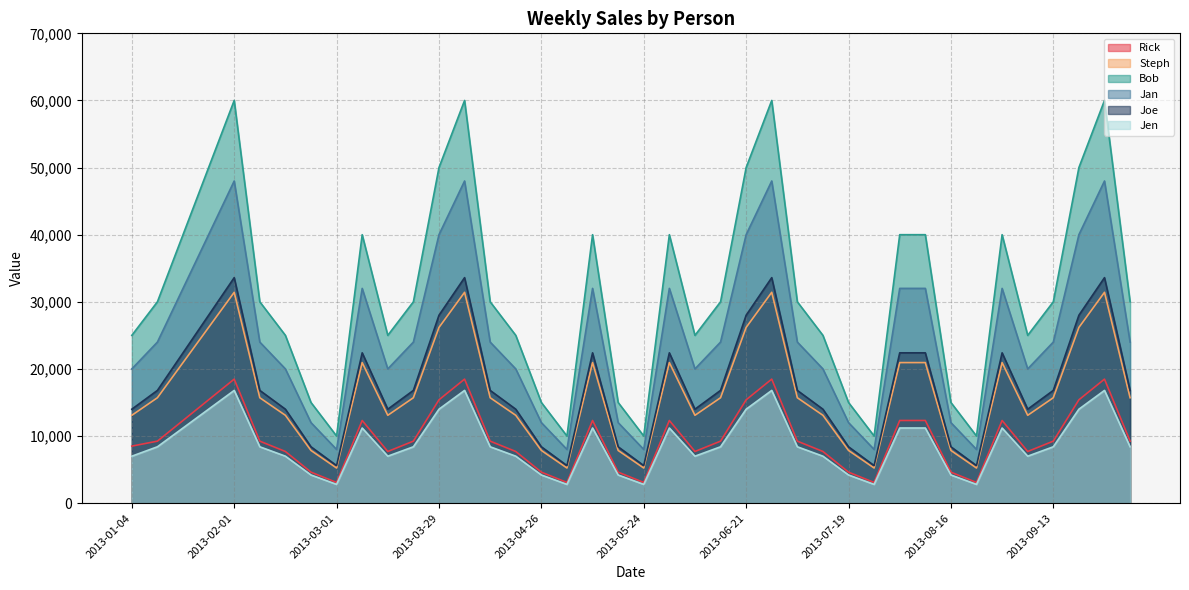

At which label is Jen closest to 9800?

2013-01-11